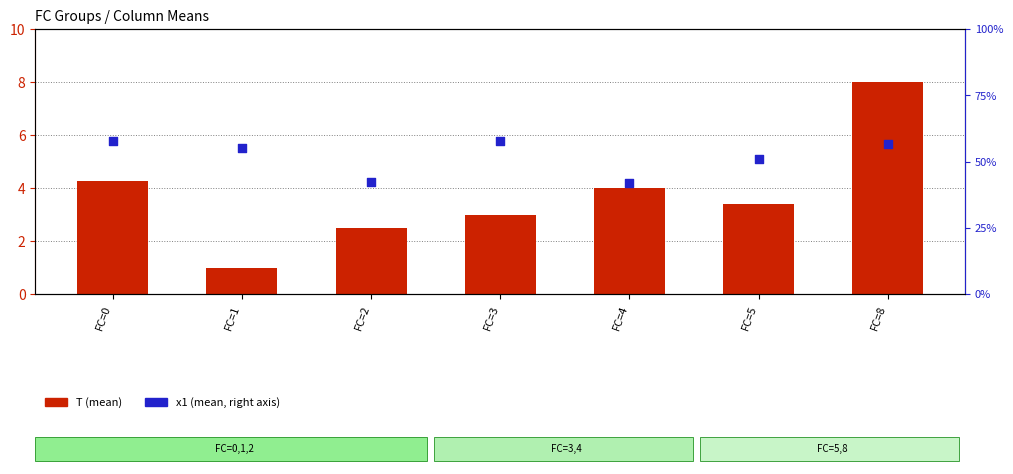

At which category is the sum across all series the highest?

FC=8